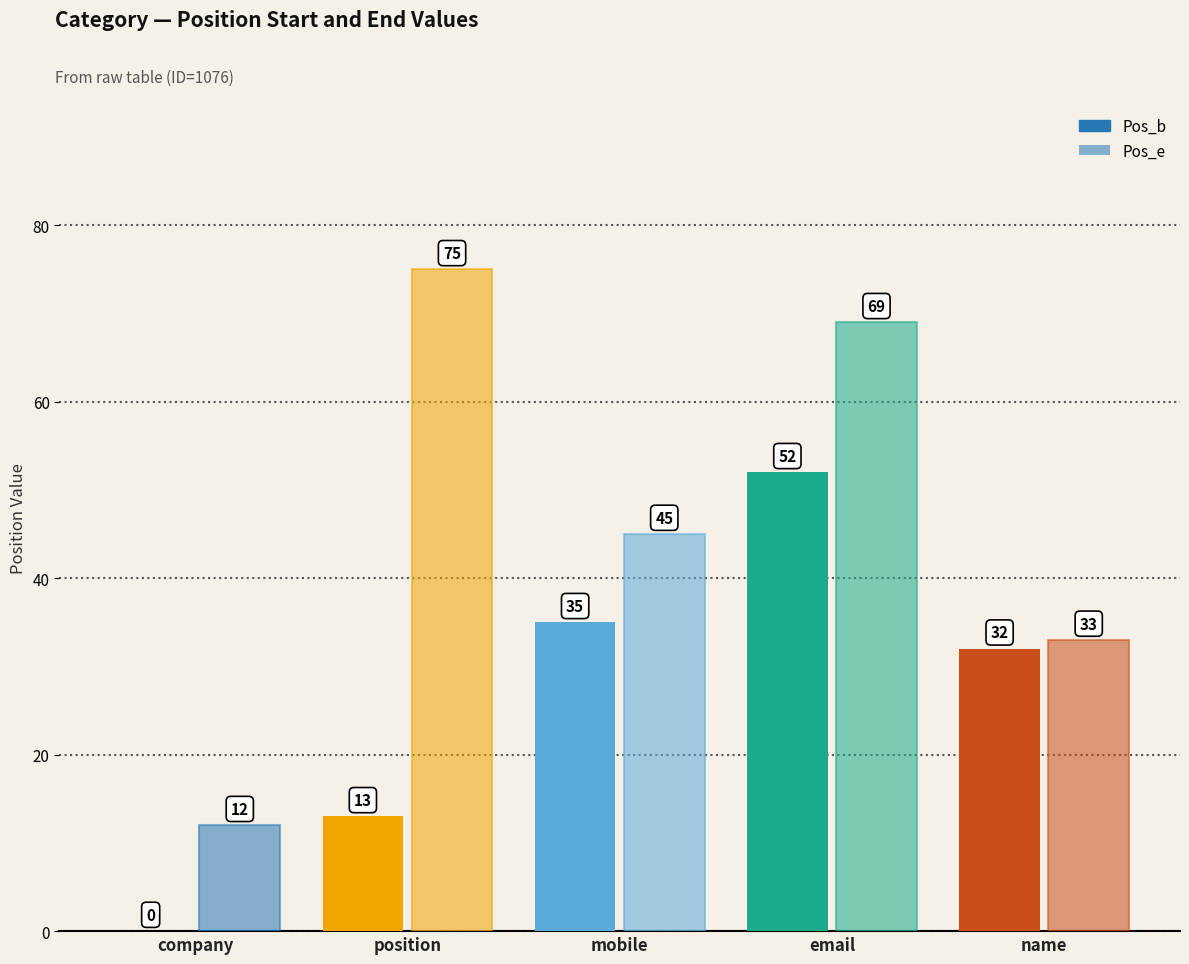

Reading left to right, what are all the values shown in this chart?

Pos_b: company=0	position=13	mobile=35	email=52	name=32
Pos_e: company=12	position=75	mobile=45	email=69	name=33